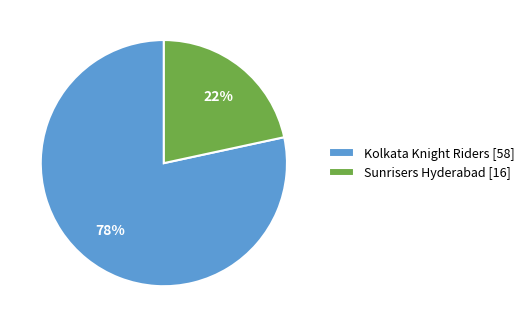

To the nearest percent, what is the average slice percentage?

50%